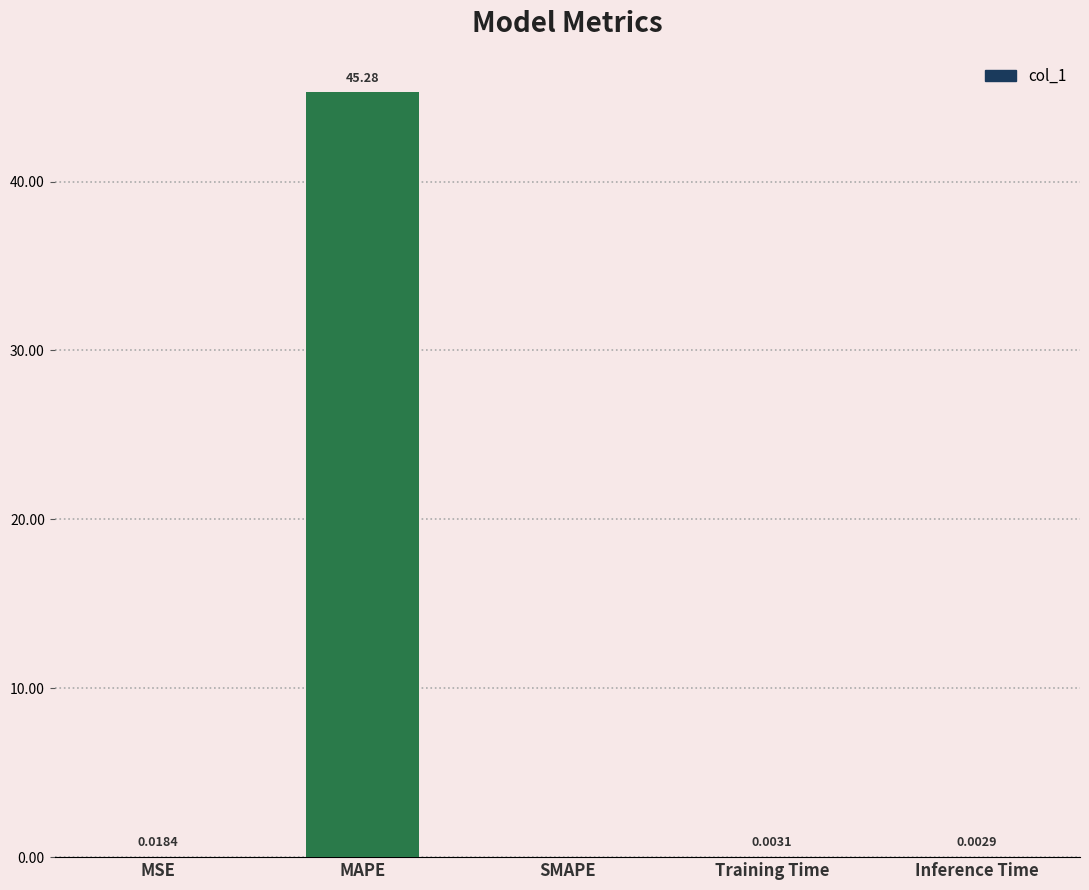

Between MAPE and MSE, which is larger?

MAPE